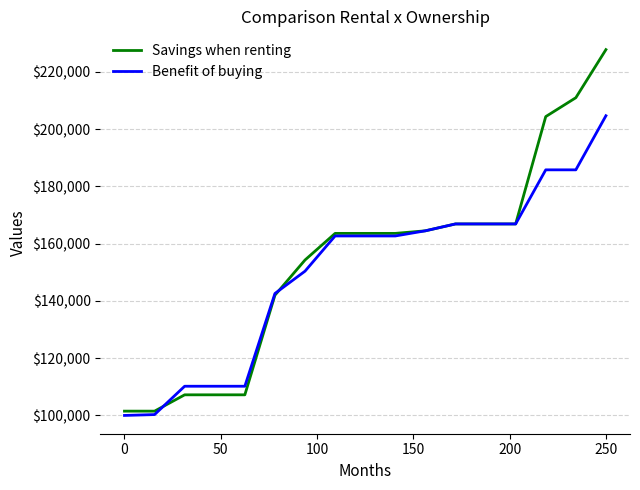

What is the greatest value displayed?

227800